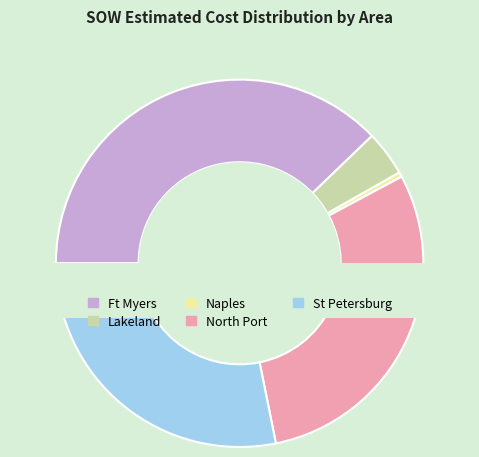

Combined, what portion of the pie is Lakeland and Naples?

7.0%